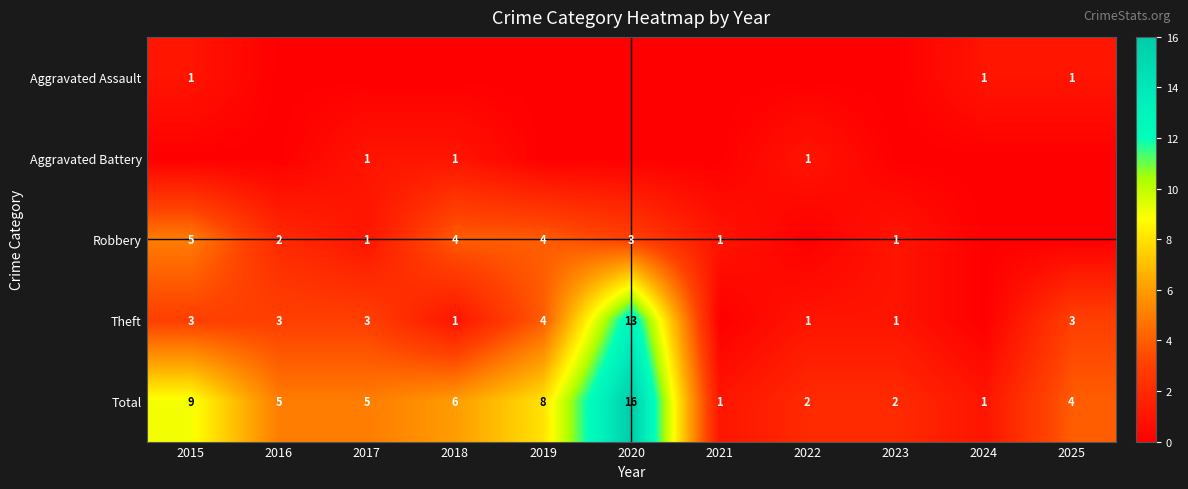

True or false: Robbery has a value of 6 at 2018.

False